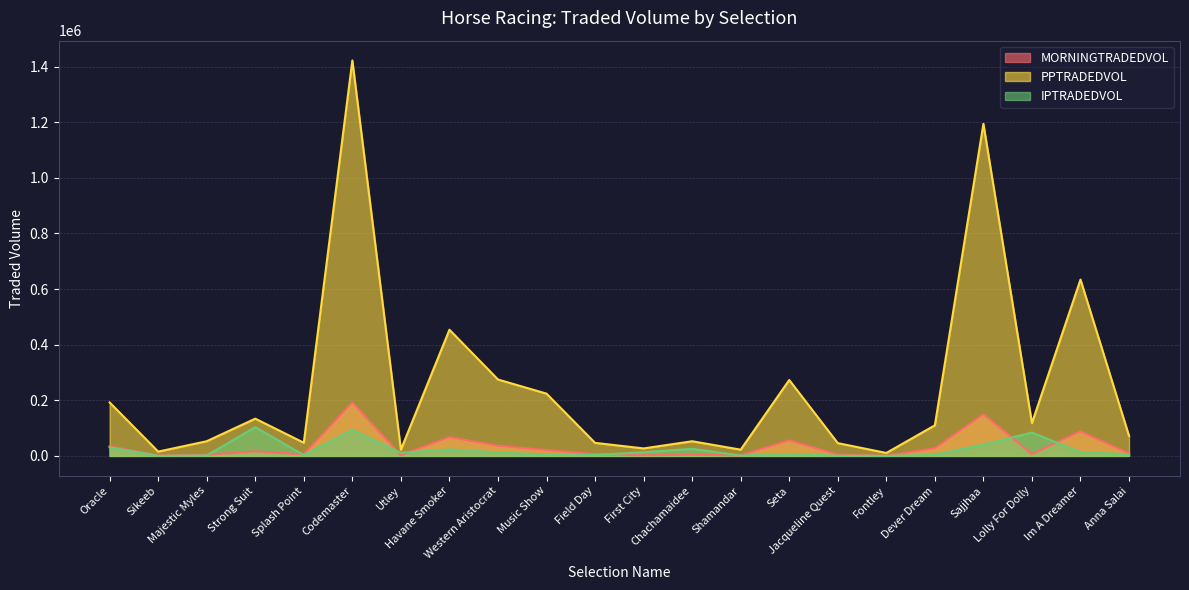

Is the value of IPTRADEDVOL at Lolly For Dolly greater than the value of PPTRADEDVOL at Sajjhaa?

No